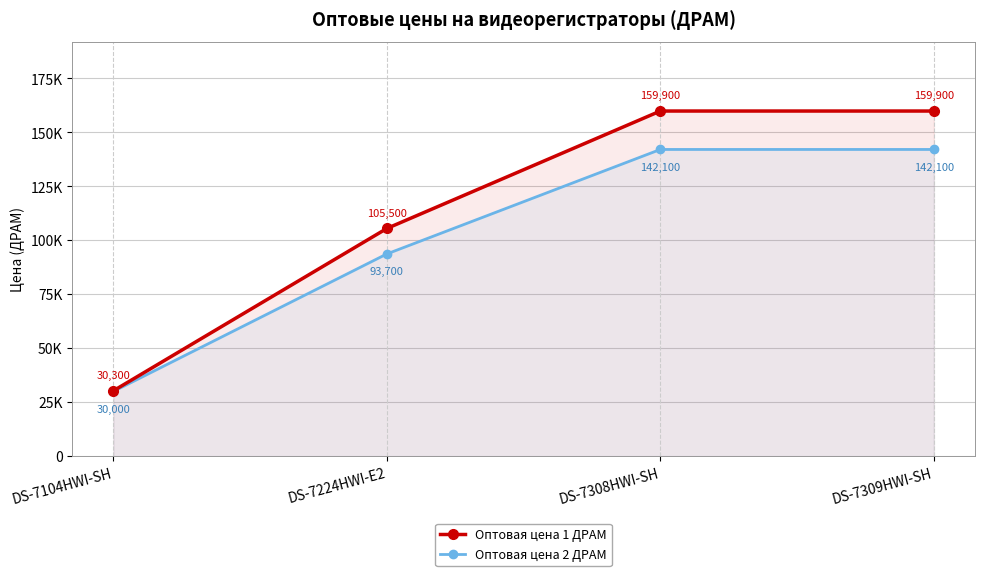

What is the maximum value shown in the chart?

159900